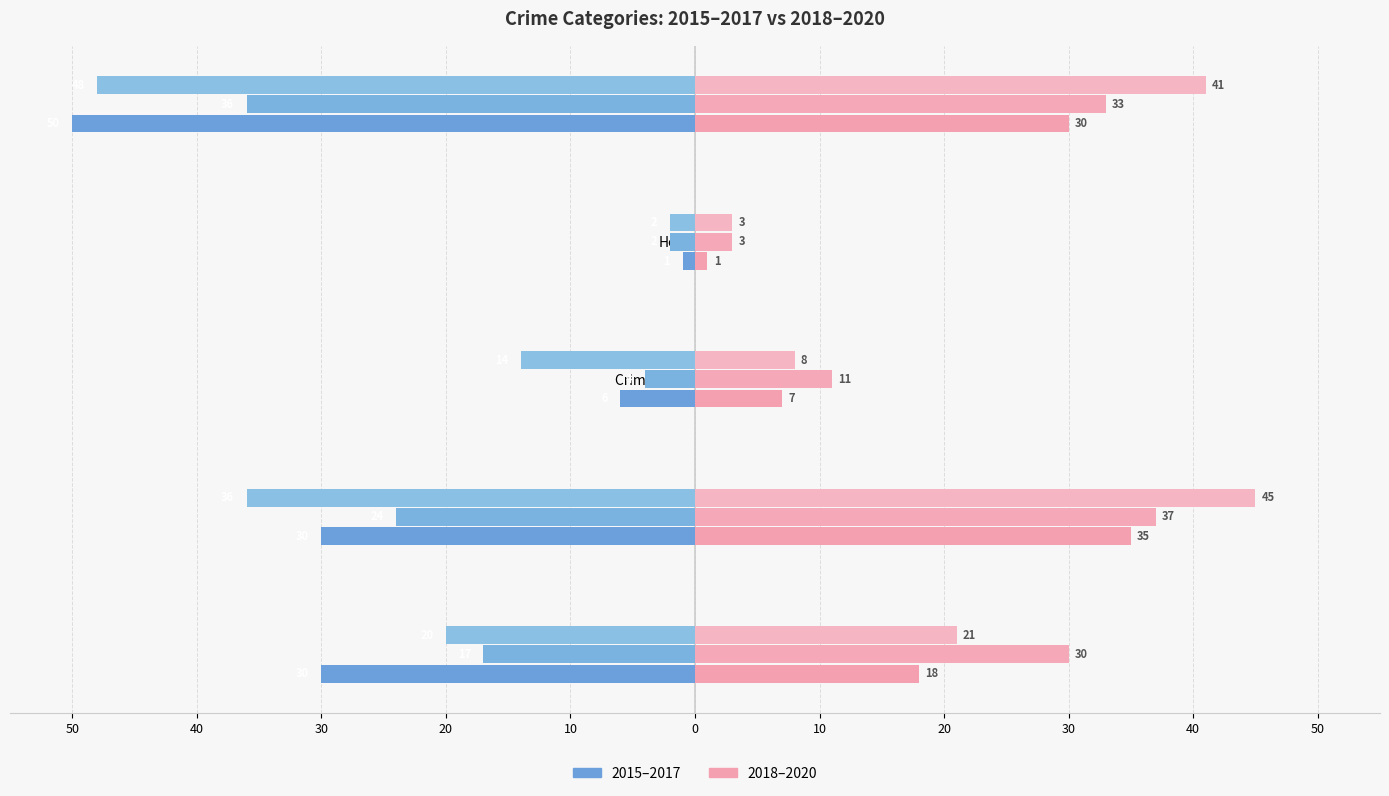

Does the chart contain any negative values?

Yes